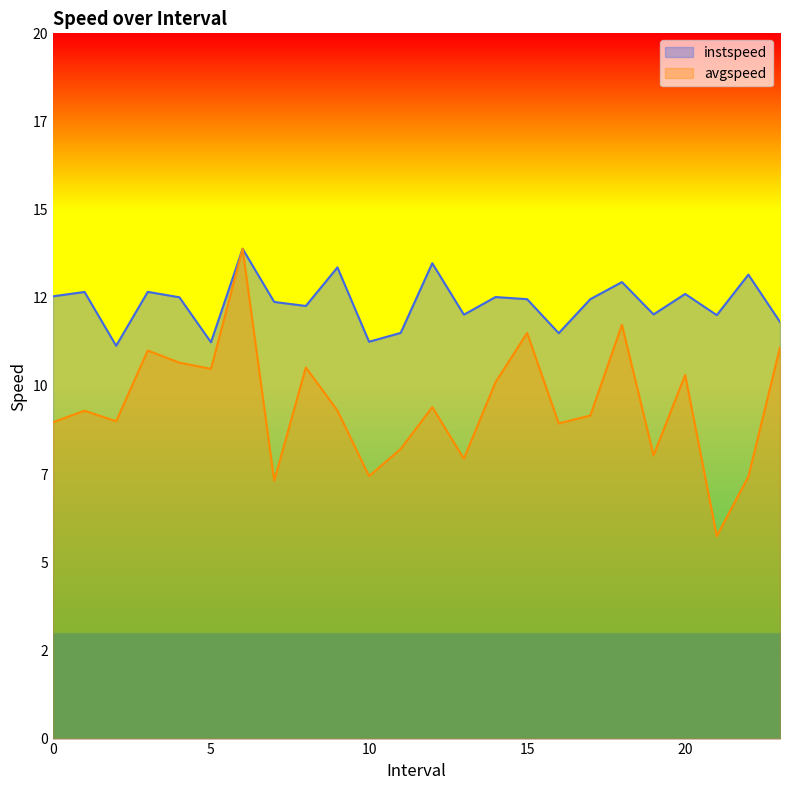

What is the difference between the highest and lowest values at 18.0?

1.2